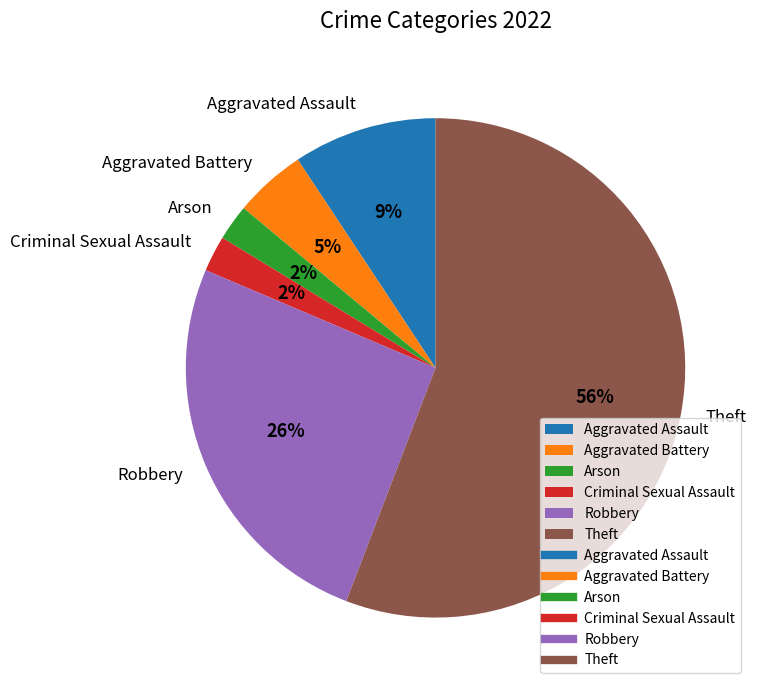

Between Arson and Aggravated Assault, which is larger?

Aggravated Assault